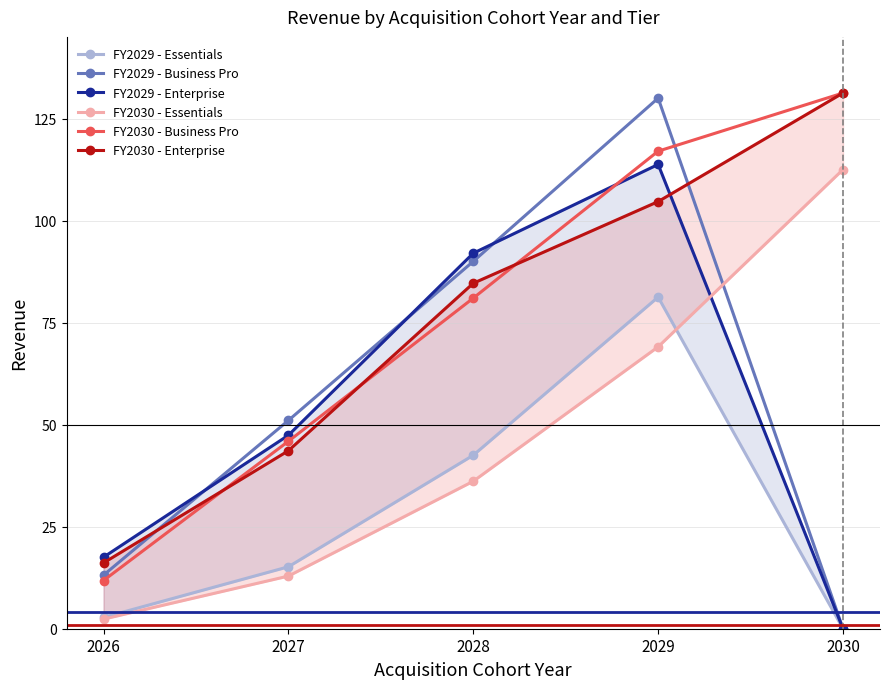

Is it true that FY2029 - Enterprise equals -35.6 at 2030?

False